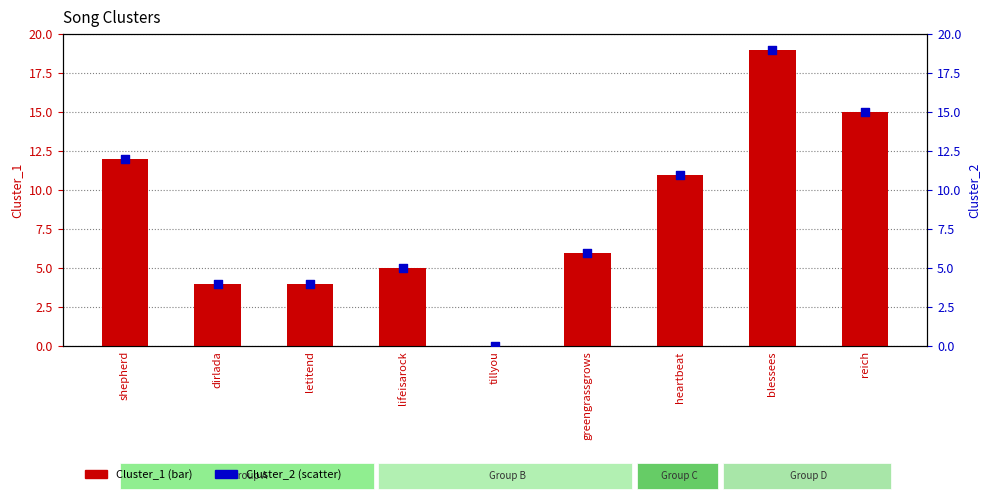

Which series has the largest total across all categories?

Cluster_1